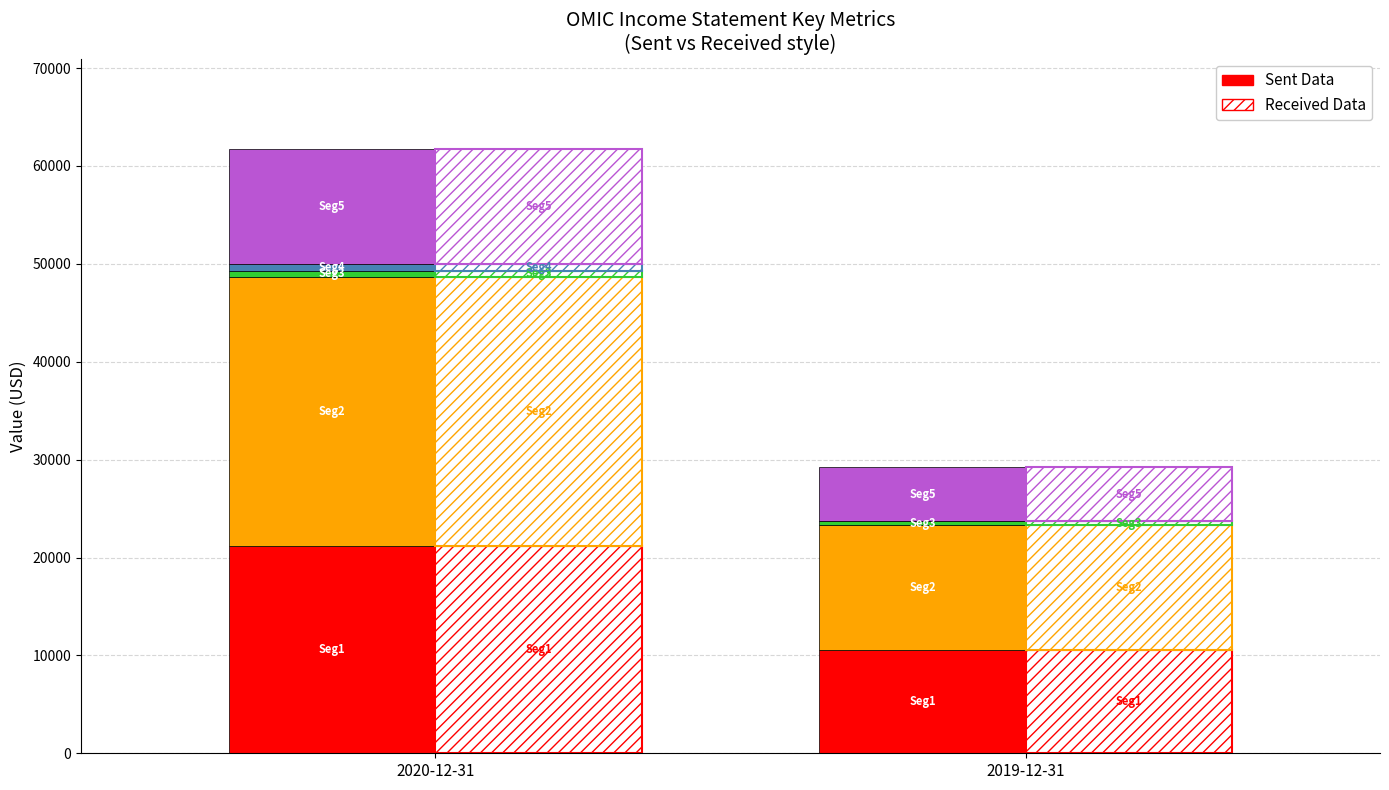

What is the total value across all series at 2019-12-31?

29200